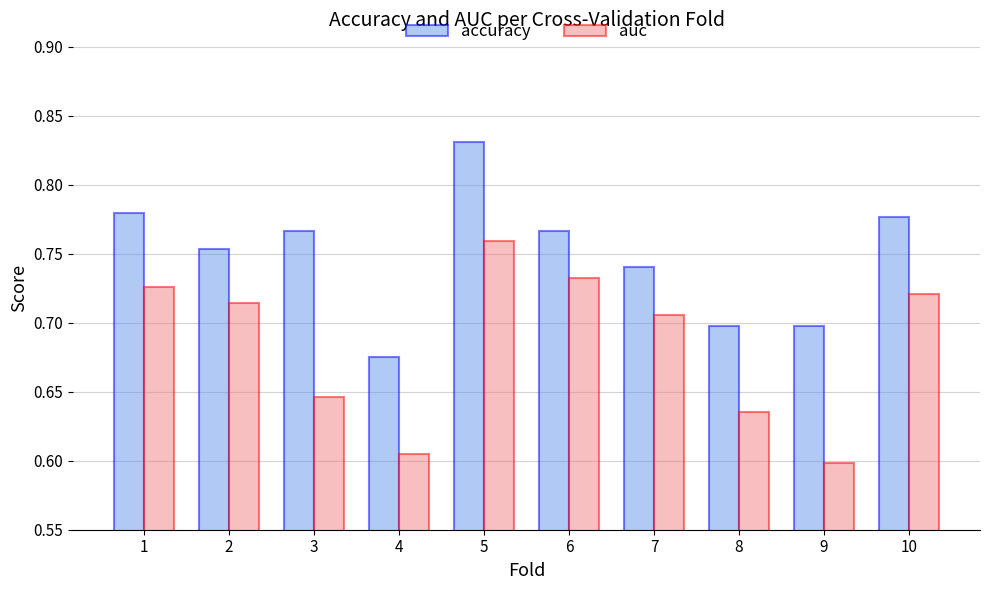

Which label corresponds to the smallest value in the chart?

9